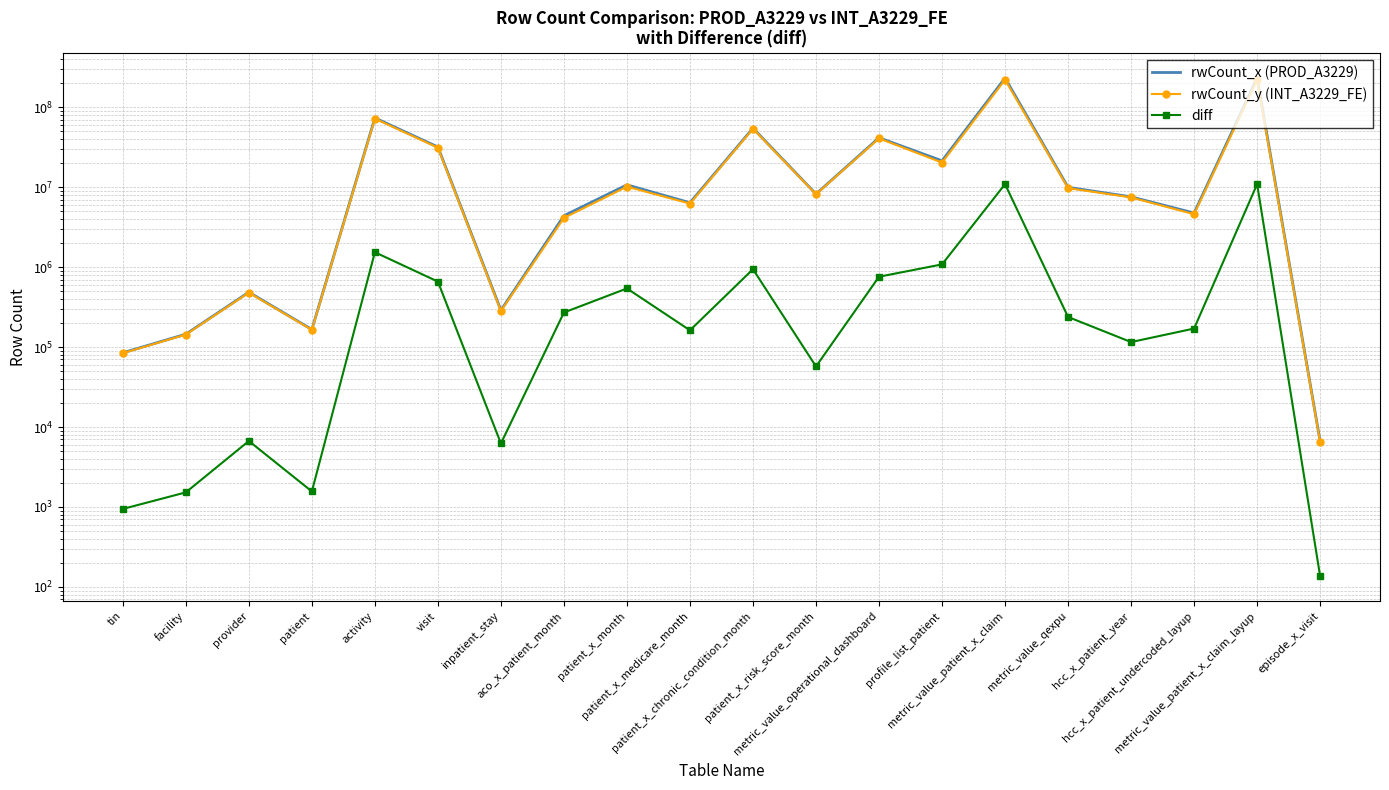

How many data points does each series have?

20